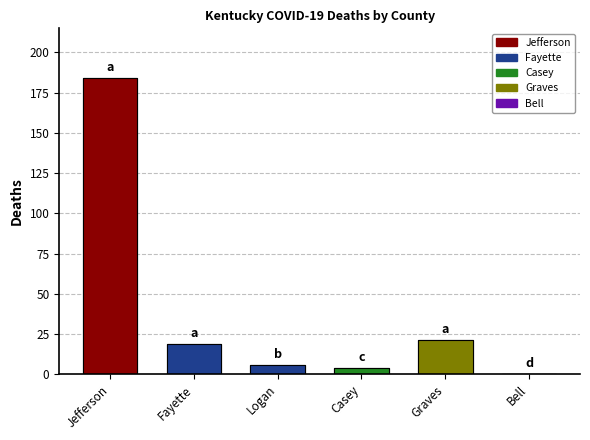

The value of Deaths Jefferson at 06/11 is 286. True or false?

False